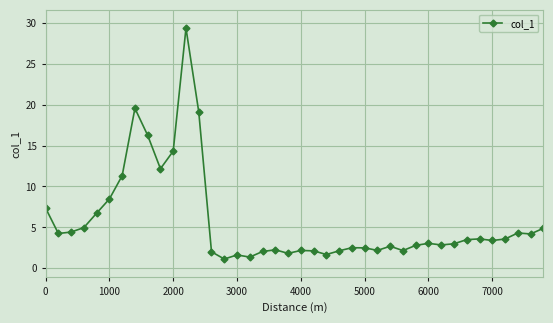

What is the difference between the second highest and minimum values?

18.5